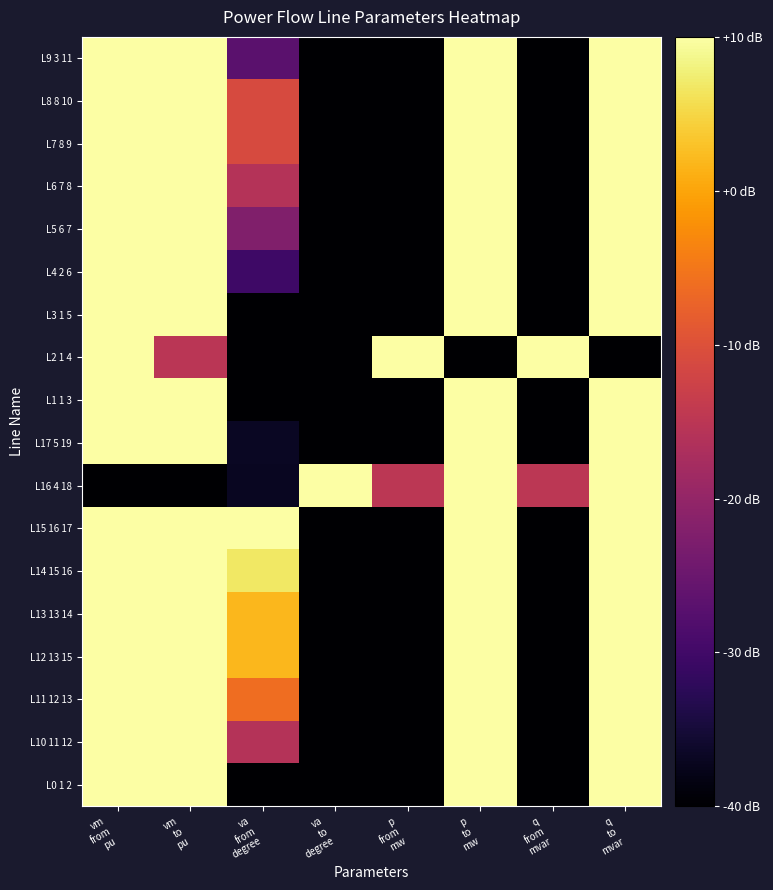

Which category has the lowest value across all series?

va
from
degree